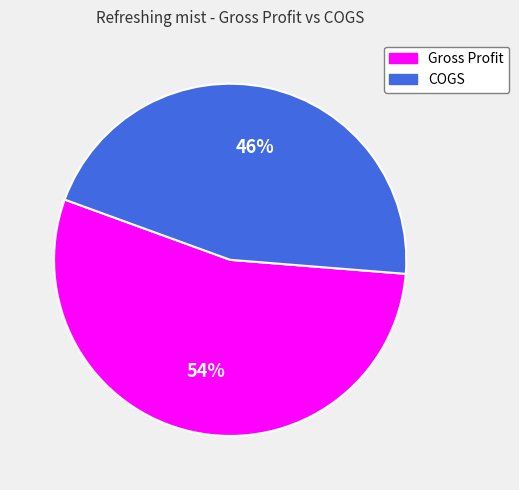

What percentage is the Gross Profit slice, to the nearest percent?

54%